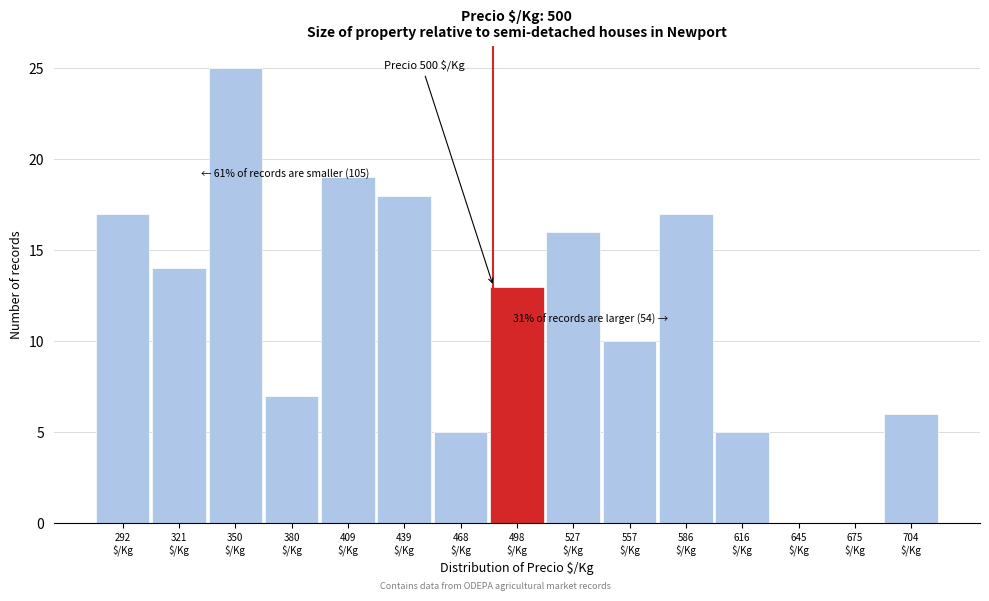

What is the sum of all values?

172